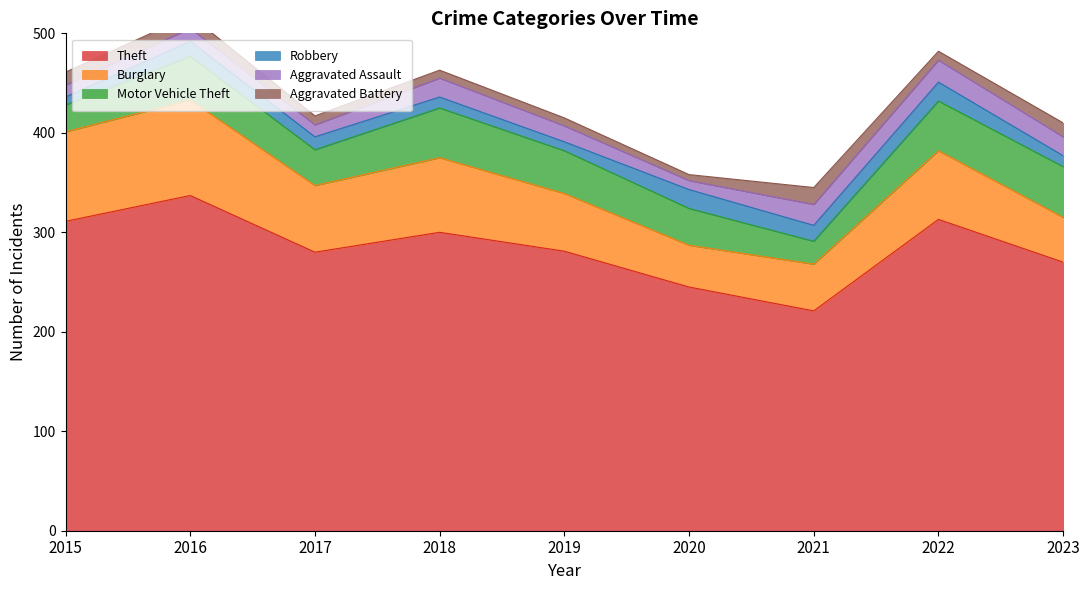

Rank the series at 2016 from lowest to highest value.

Aggravated Assault, Aggravated Battery, Robbery, Motor Vehicle Theft, Burglary, Theft